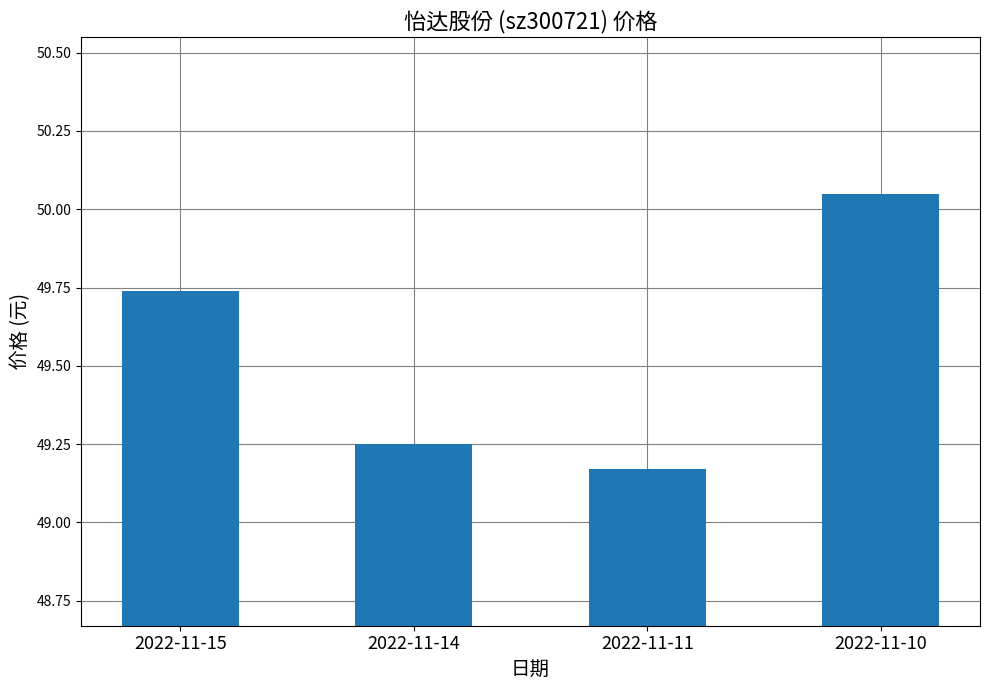

Is it true that the value at 2022-11-11 is 65.3?

False